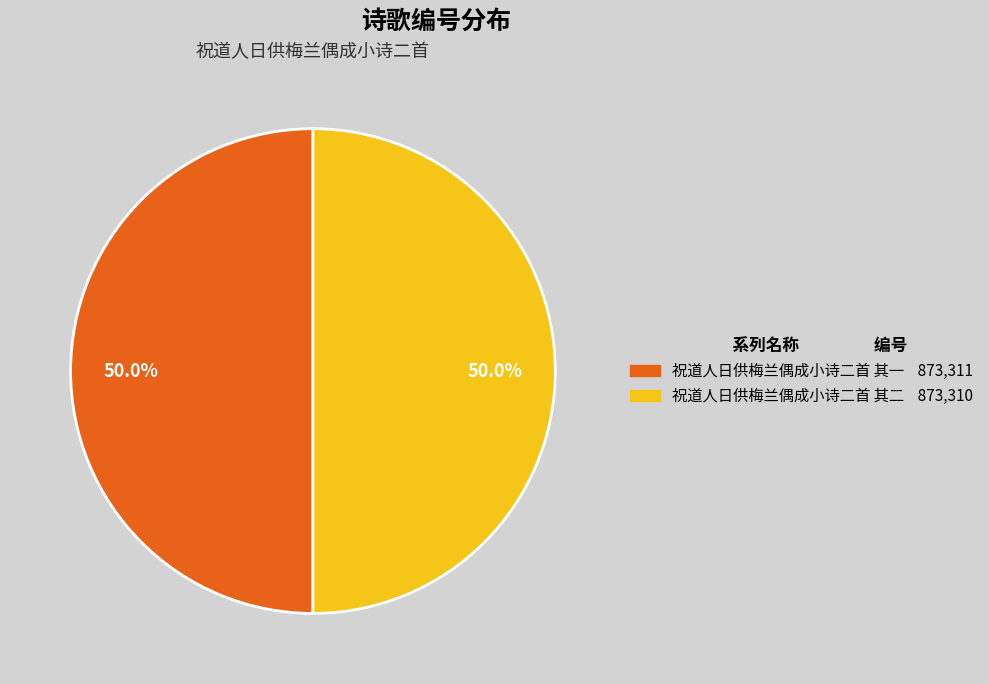

Combined, what portion of the pie is 祝道人日供梅兰偶成小诗二首 其一 and 祝道人日供梅兰偶成小诗二首 其二?

100.0%